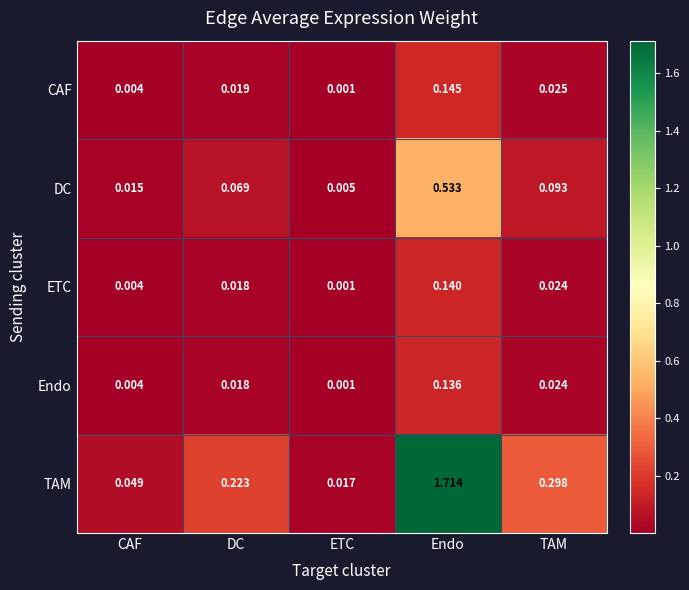

At which category is the sum across all series the highest?

Endo